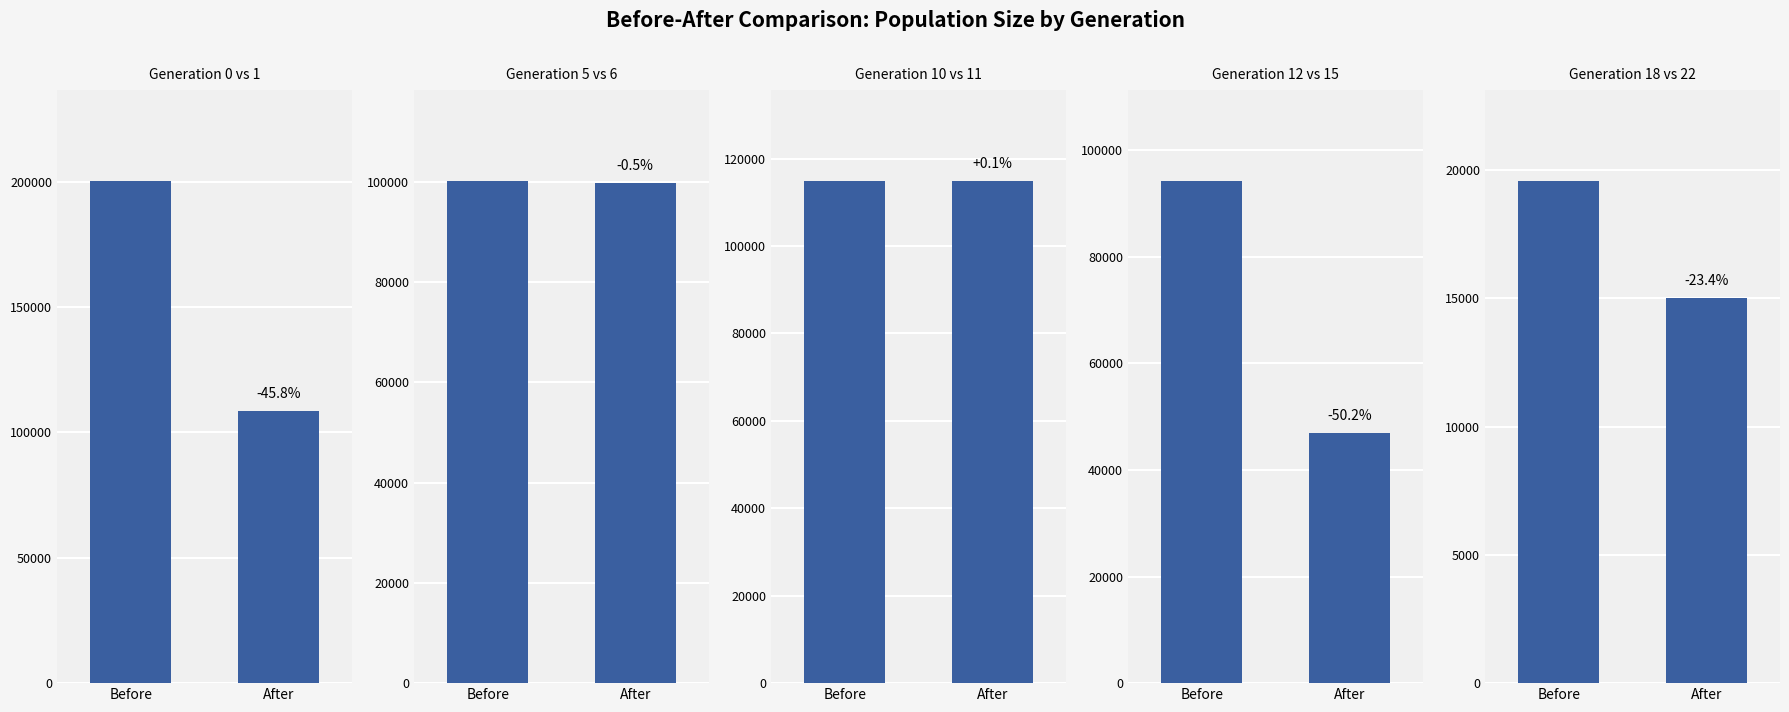

Which series has the largest total across all categories?

Generation 0 vs 1